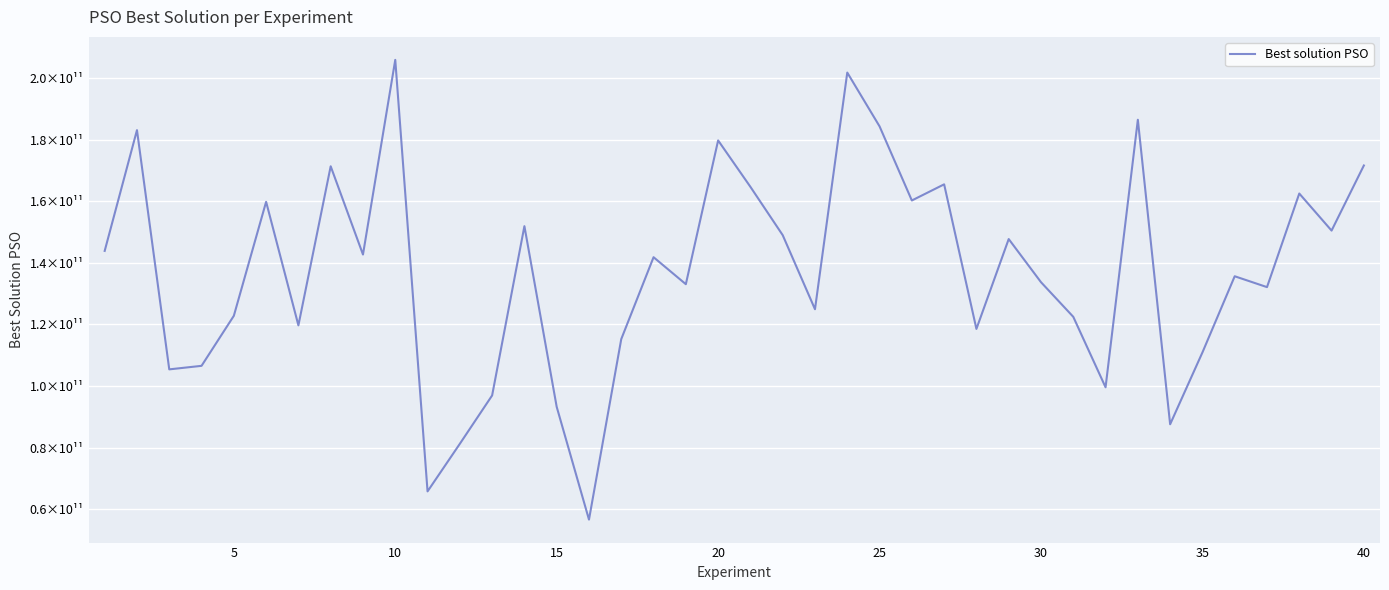

Does the chart display data point markers on the line(s)?

No